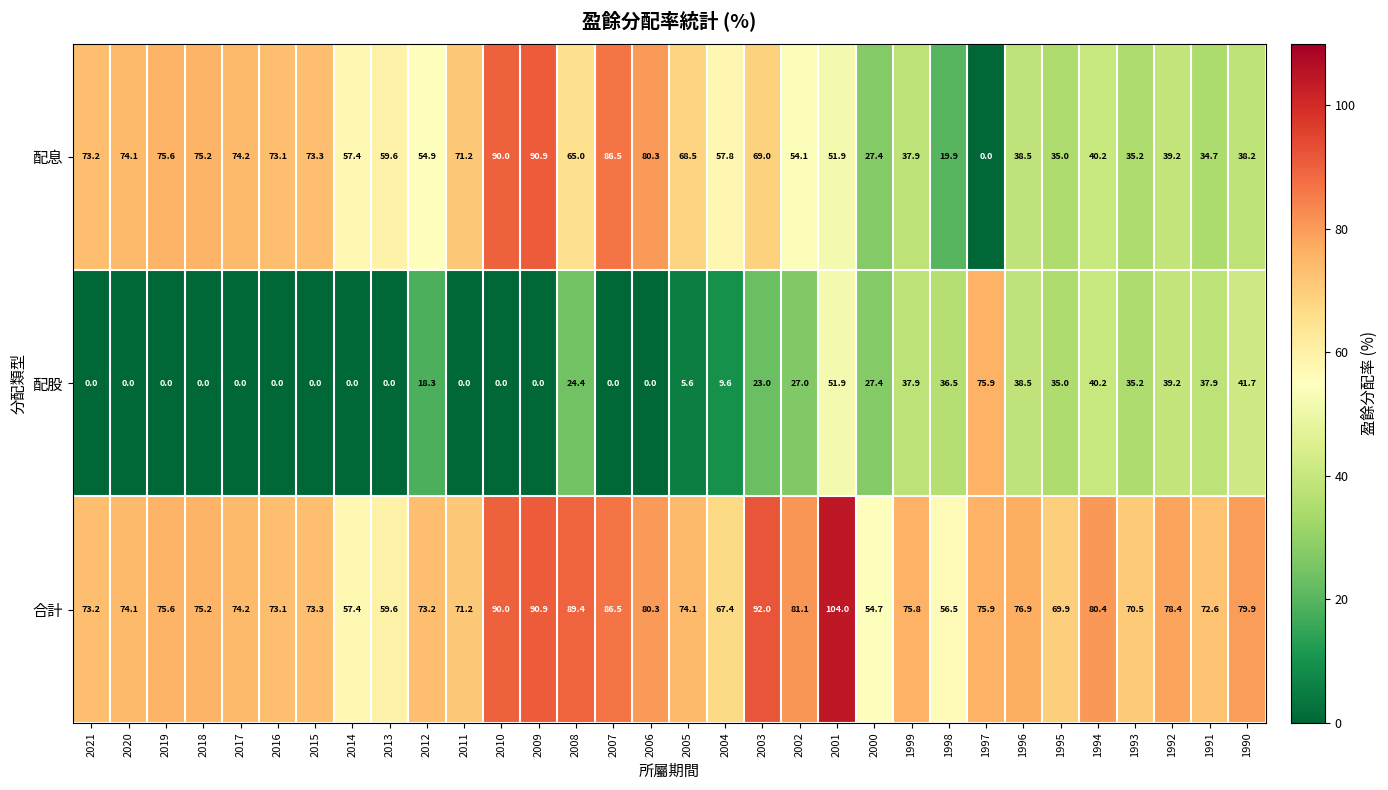

At 2012, list the series in order from smallest to largest.

配股, 配息, 合計